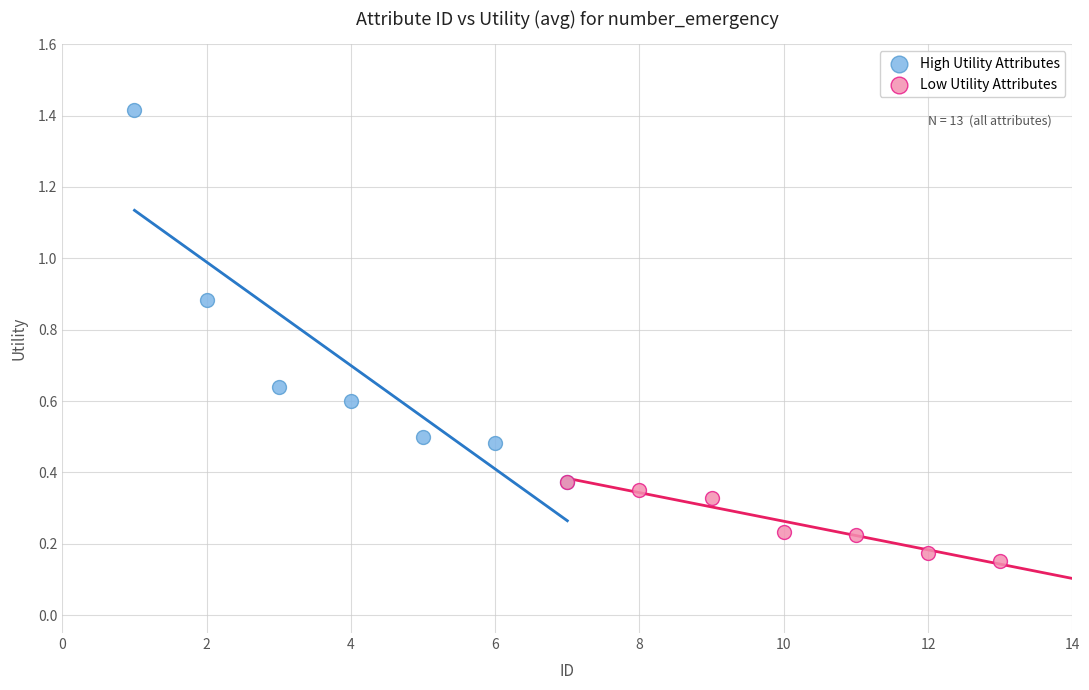

Which series has the widest spread of Y values?

High Utility Attributes